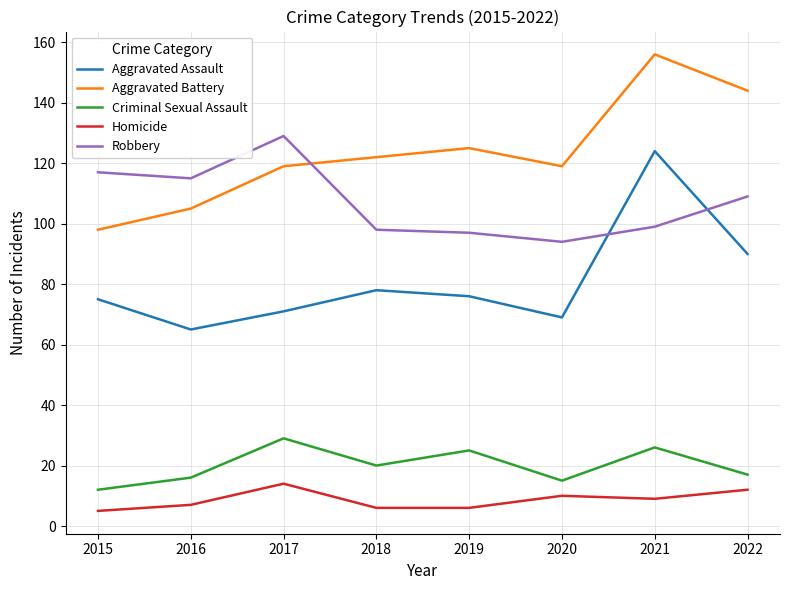

The value of Criminal Sexual Assault at 2018 is 9. True or false?

False